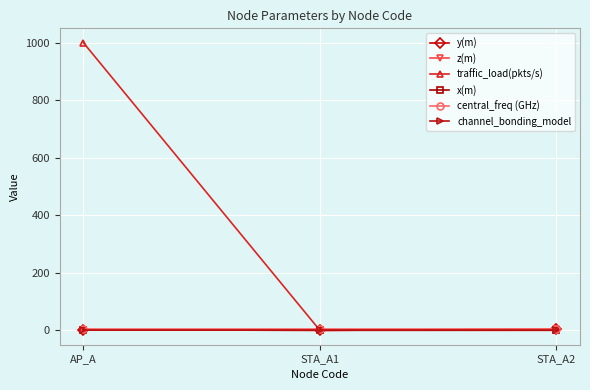

List the series in order of their peak value, lowest first.

x(m), channel_bonding_model, y(m), z(m), central_freq (GHz), traffic_load(pkts/s)